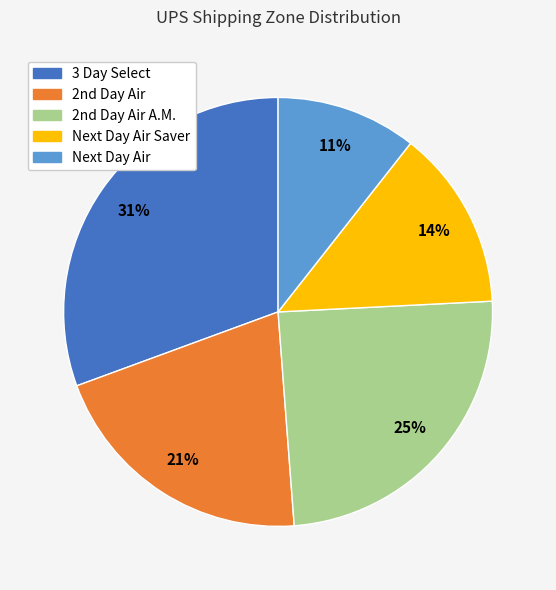

Does any single category account for the majority?

No